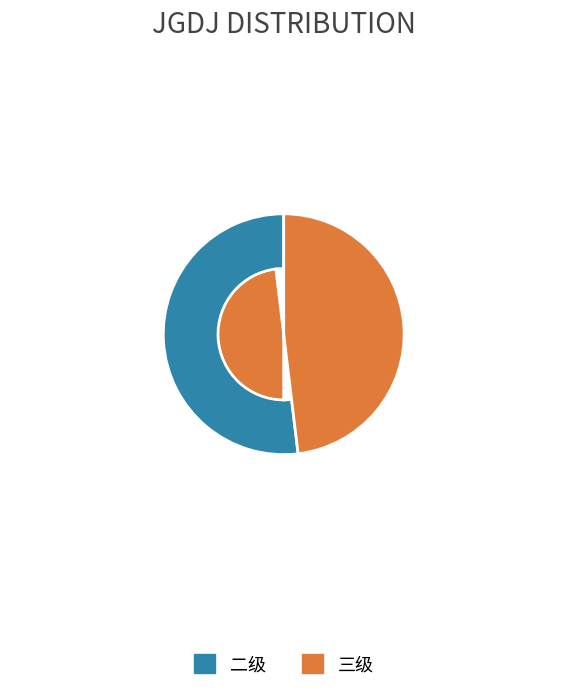

Which slice is the largest?

二级